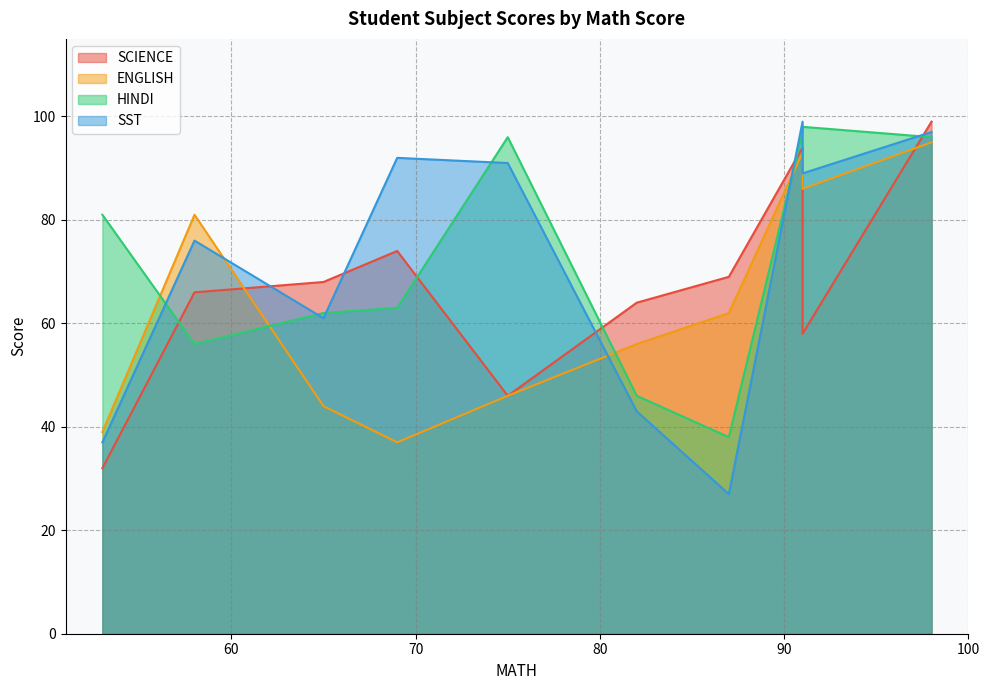

Which series has the largest range (max minus min)?

SST